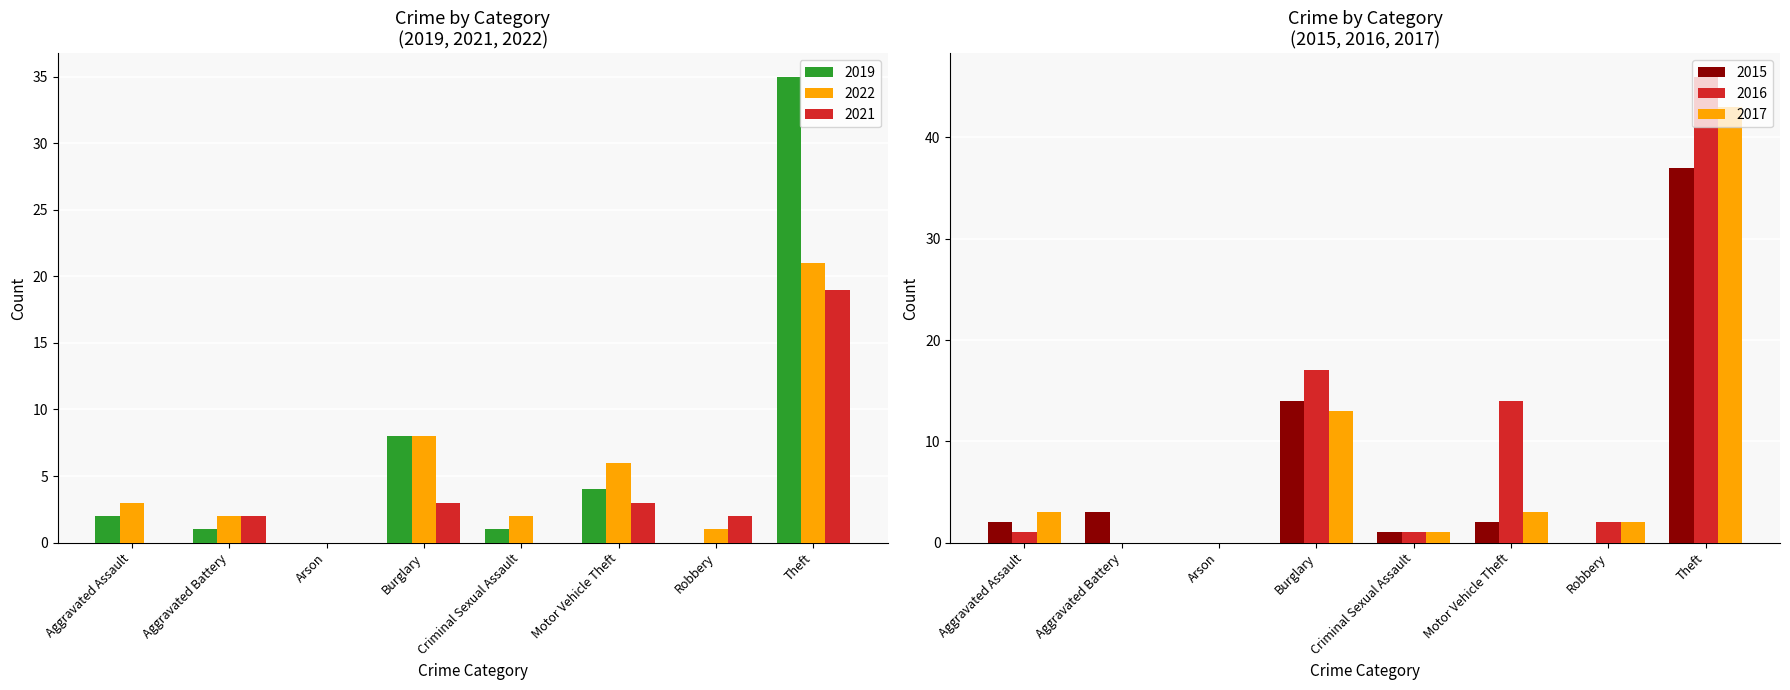

List the labels in order of 2021 value, largest first.

Theft, Burglary, Motor Vehicle Theft, Aggravated Battery, Robbery, Aggravated Assault, Arson, Criminal Sexual Assault